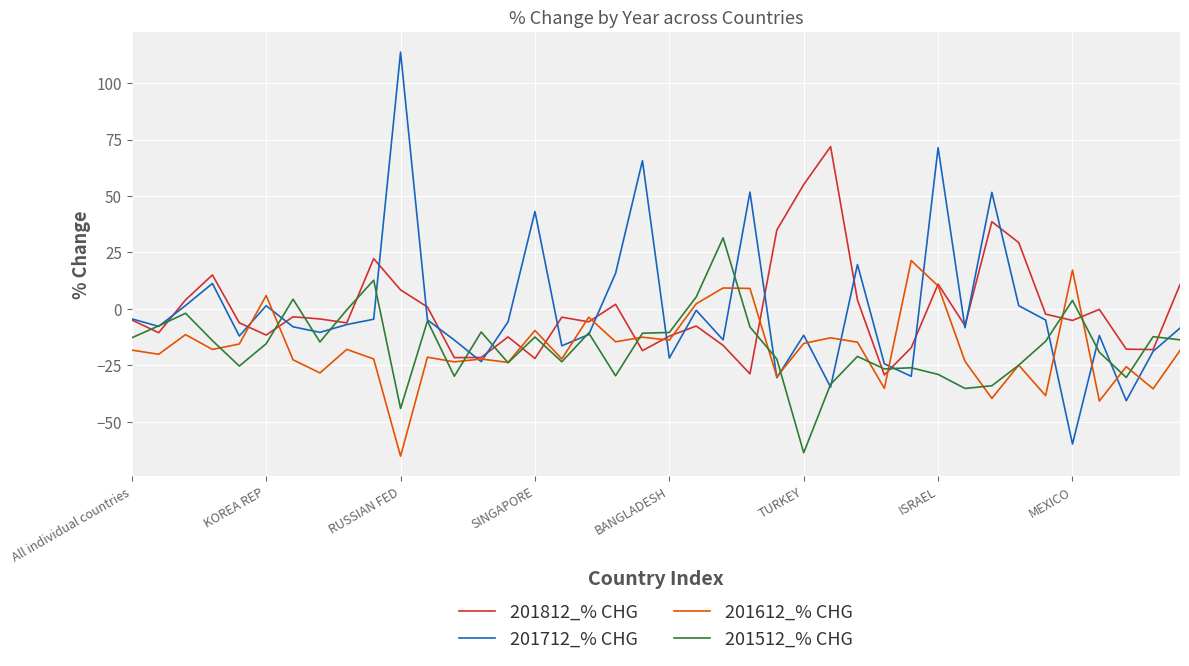

What is the difference between the second highest and minimum values in the 201812_% CHG series?

84.3